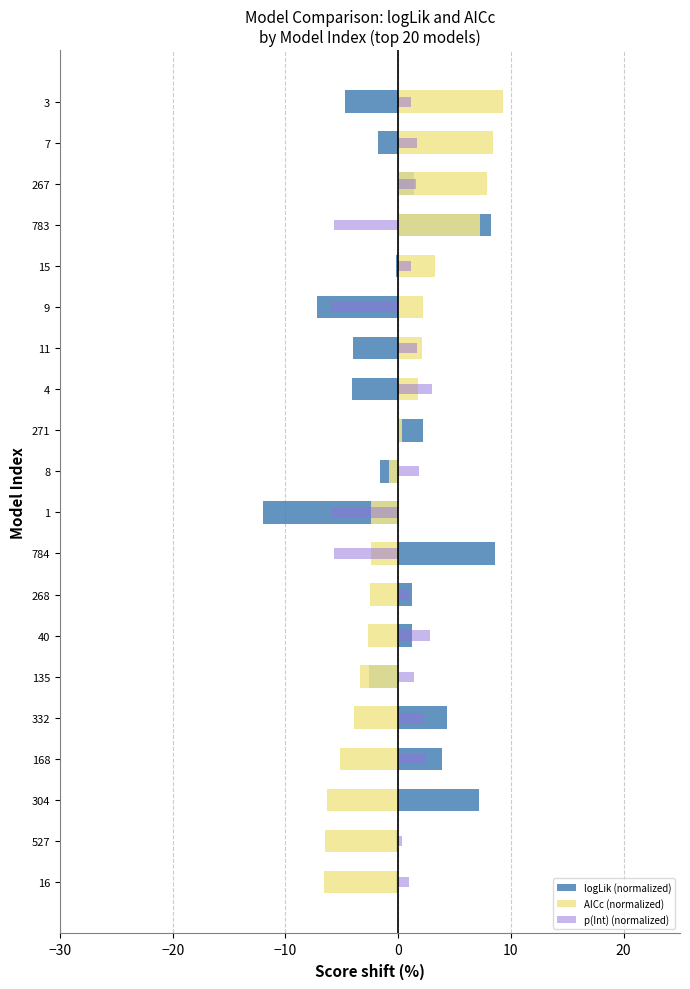

Reading left to right, what are all the values shown in this chart?

logLik (normalized): -4.7	-1.8	1.4	8.3	-0.2	-7.2	-4.0	-4.1	2.2	-1.6	-12.0	8.6	1.2	1.2	-2.5	4.3	3.9	7.2	-0.2	-0.2
AICc (normalized): 9.3	8.4	7.9	7.3	3.3	2.2	2.1	1.8	0.3	-0.8	-2.4	-2.4	-2.5	-2.6	-3.4	-3.9	-5.1	-6.3	-6.5	-6.6
p(Int) (normalized): 1.1	1.7	1.6	-5.7	1.1	-5.9	1.7	3.0	-0.0	1.9	-5.9	-5.7	0.9	2.8	1.4	2.2	2.5	0.1	0.3	1.0